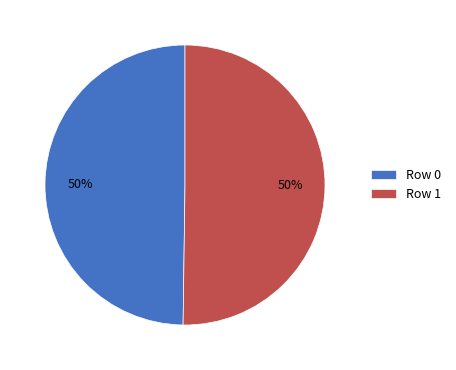

Is it true that Row 0 is 50% of the pie?

True